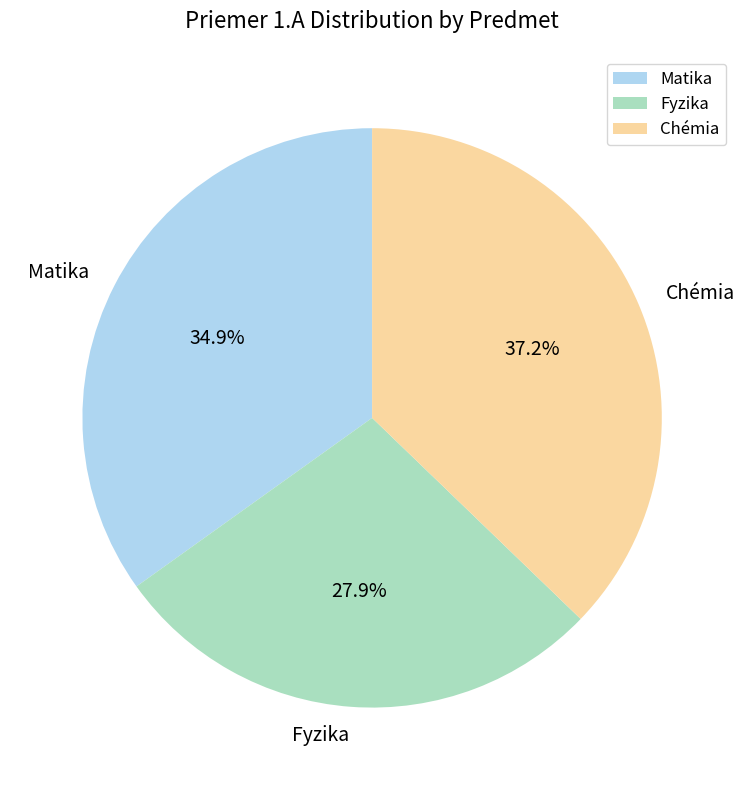

Count the number of slices in the pie.

3